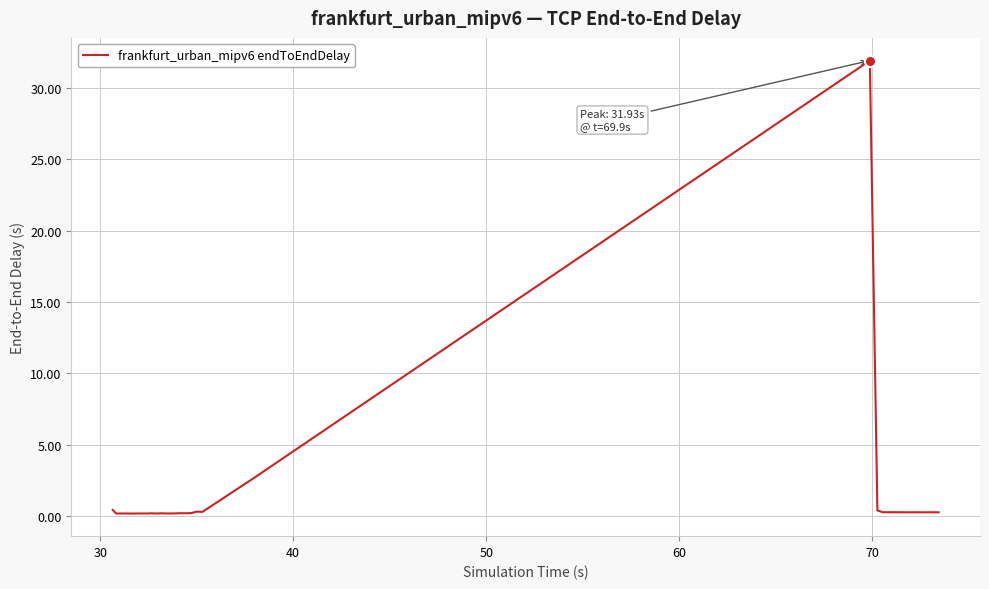

What is the greatest value displayed?

31.9